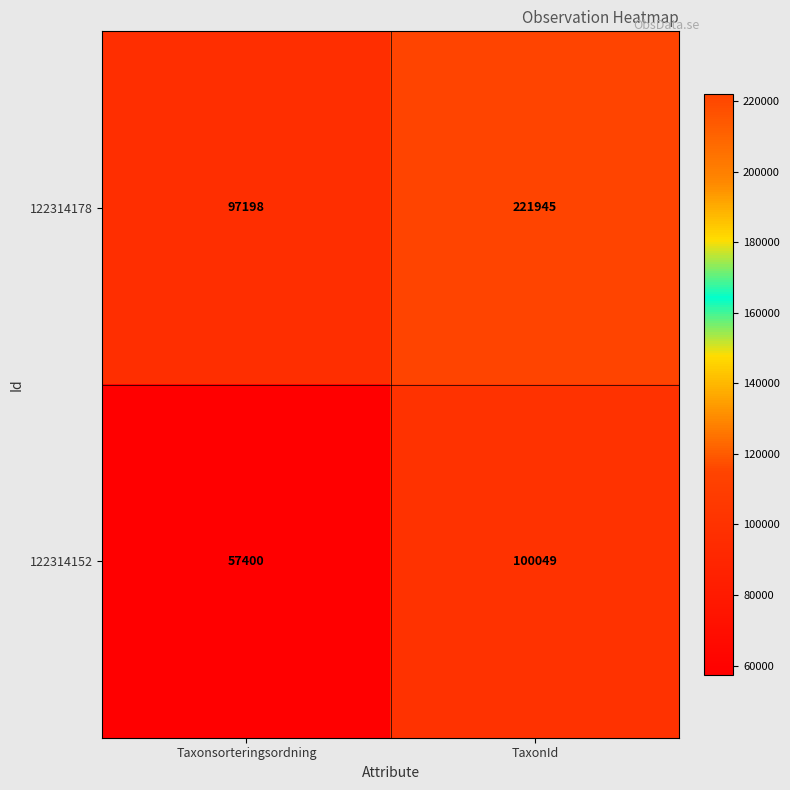

At which label is 122314152 closest to 78724?

Taxonsorteringsordning